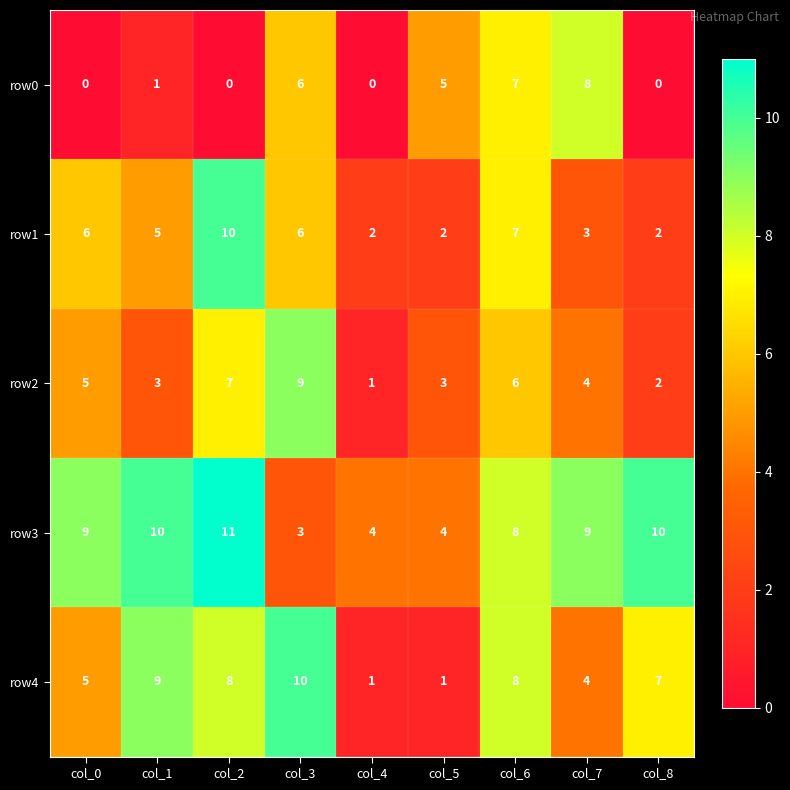

Which series has the largest total across all categories?

row3